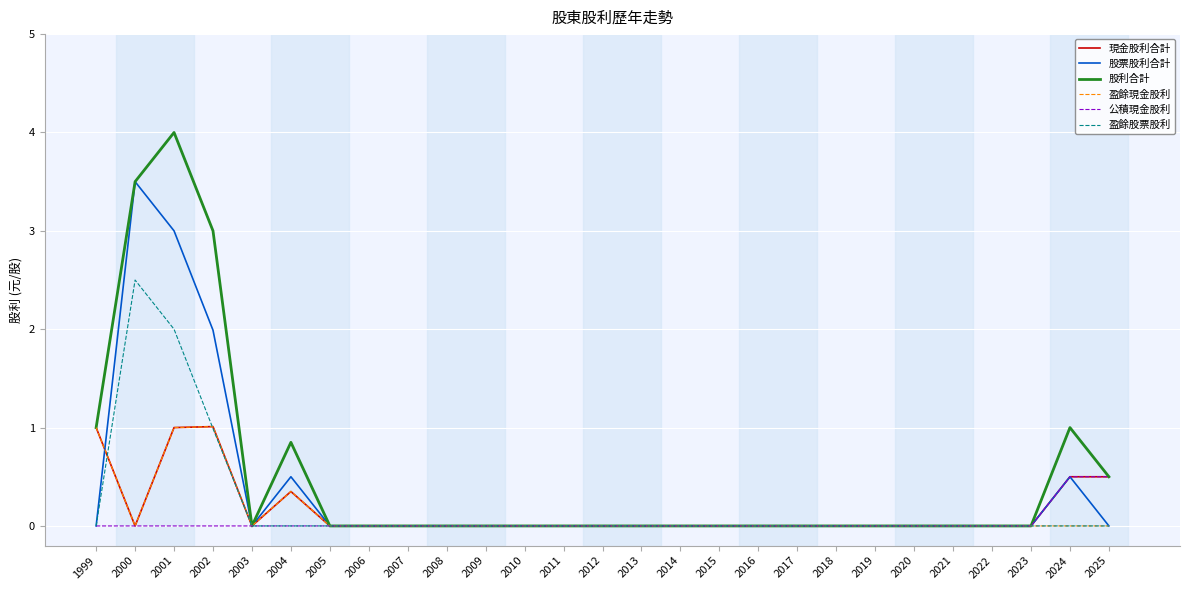

At which category is the sum across all series the highest?

2001